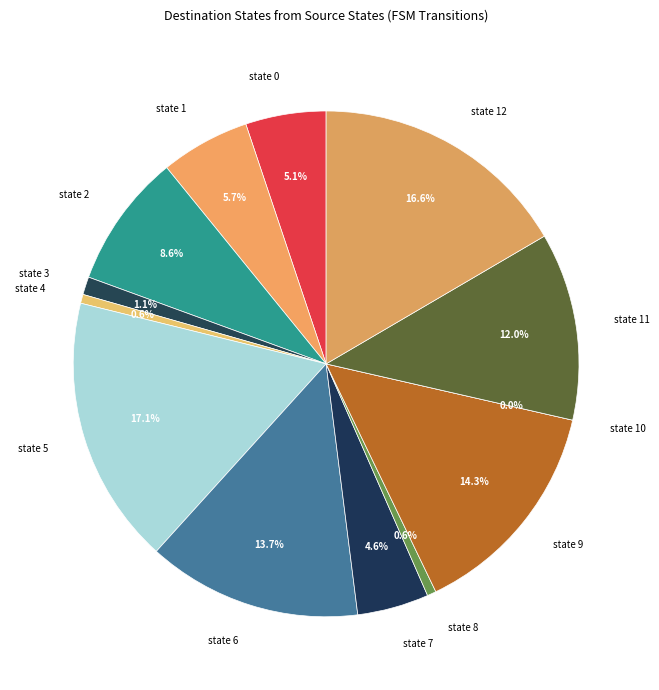

How many segments does this pie chart have?

13